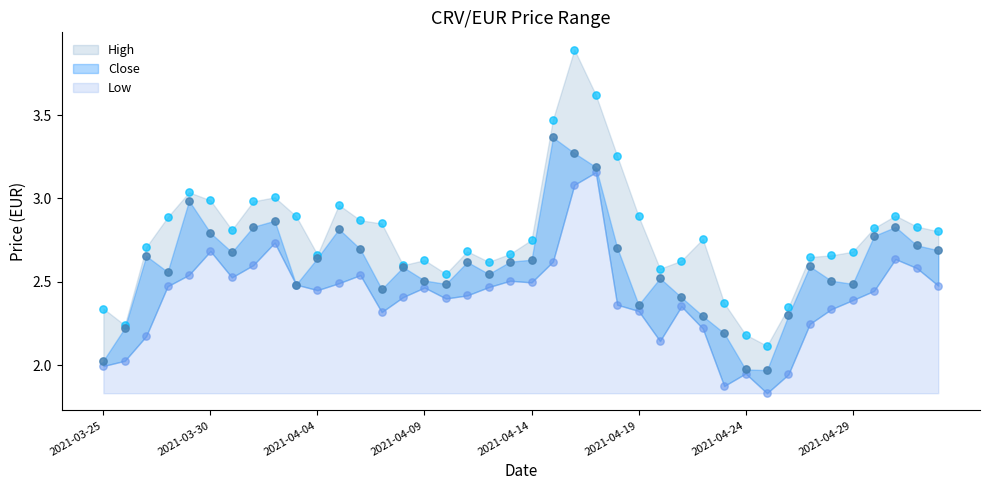

What are all the series names shown in the legend?

High, Close, Low